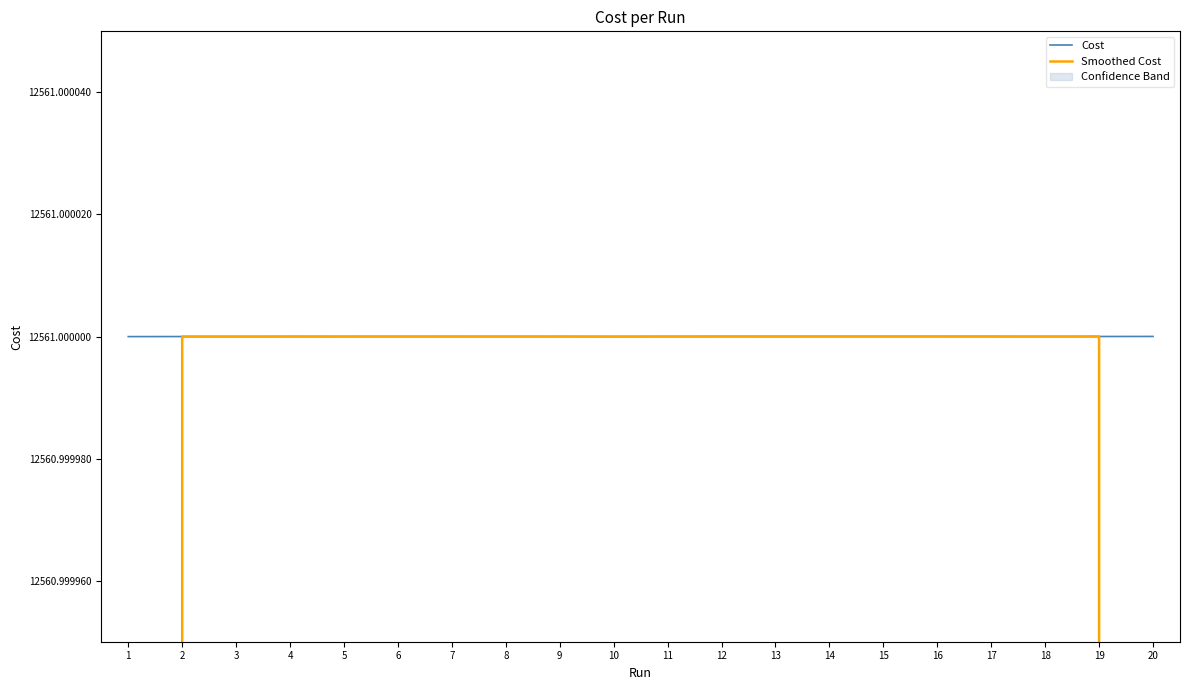

At how many categories does at least one series exceed 9618?

20